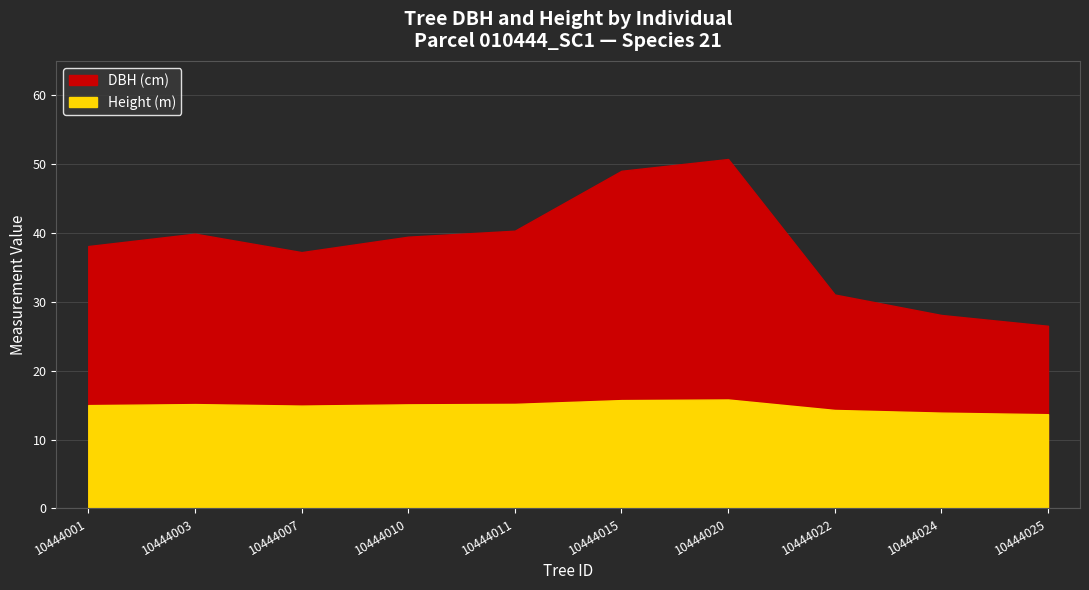

What is the sum of all dbh values?

380.6